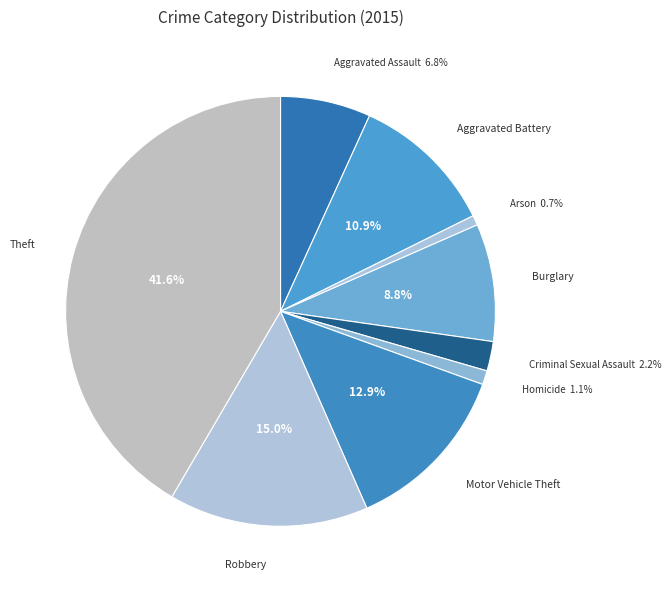

Which category has the biggest portion of the pie?

Theft